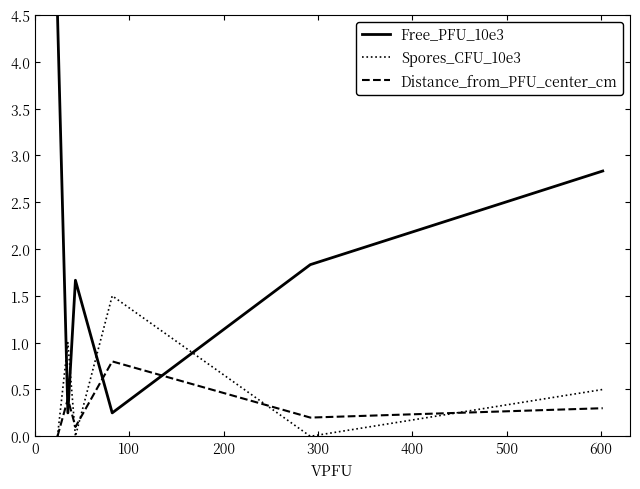

Which series has the largest total across all categories?

Free_PFU_10e3